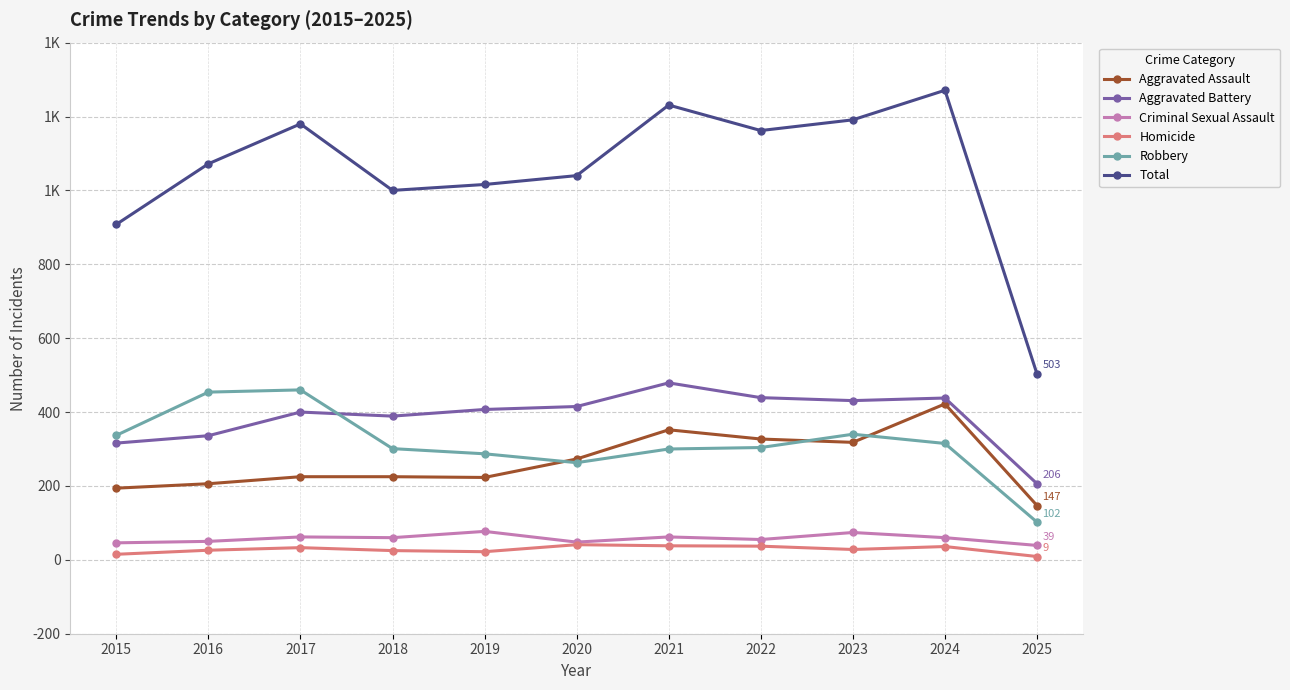

What are all the series names shown in the legend?

Aggravated Assault, Aggravated Battery, Criminal Sexual Assault, Homicide, Robbery, Total